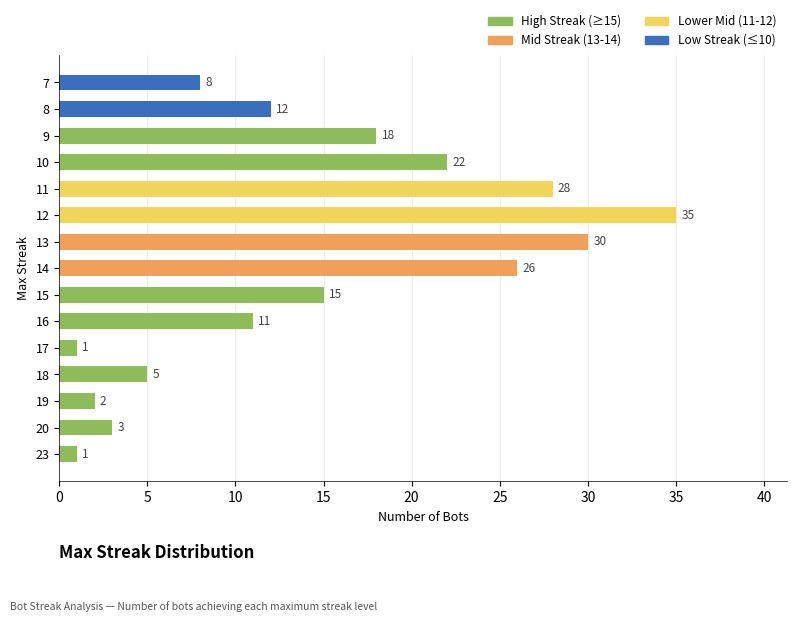

Approximately how many times larger is the value at 14 compared to 12?

0.7